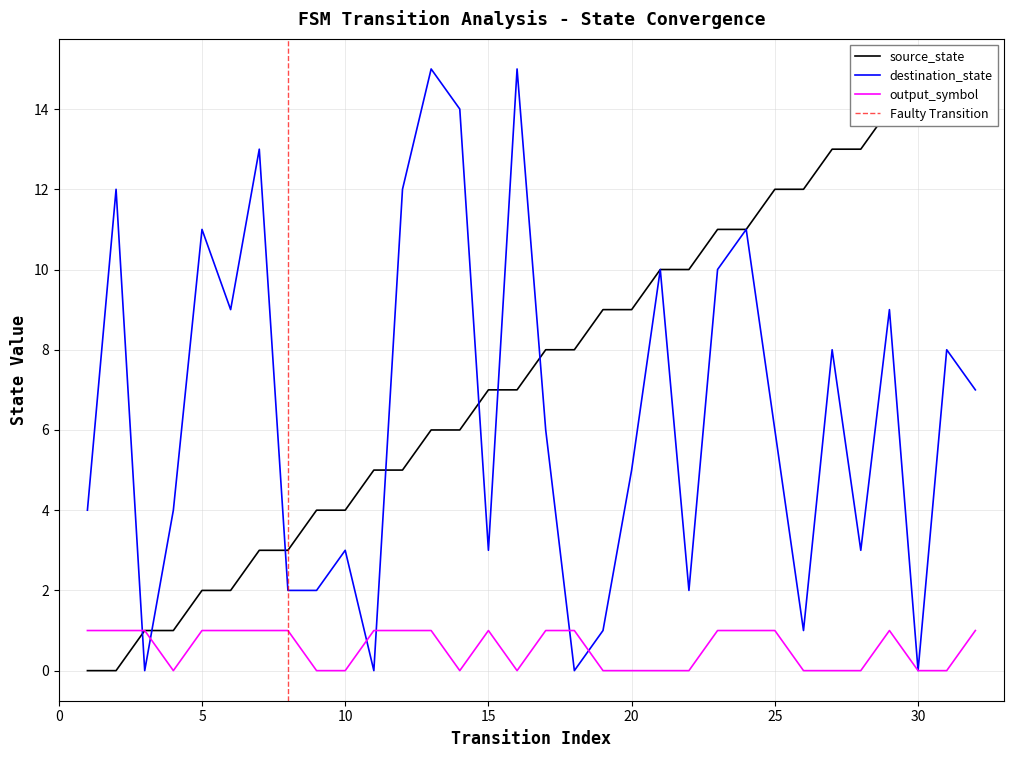

How many lines are shown in the chart?

3